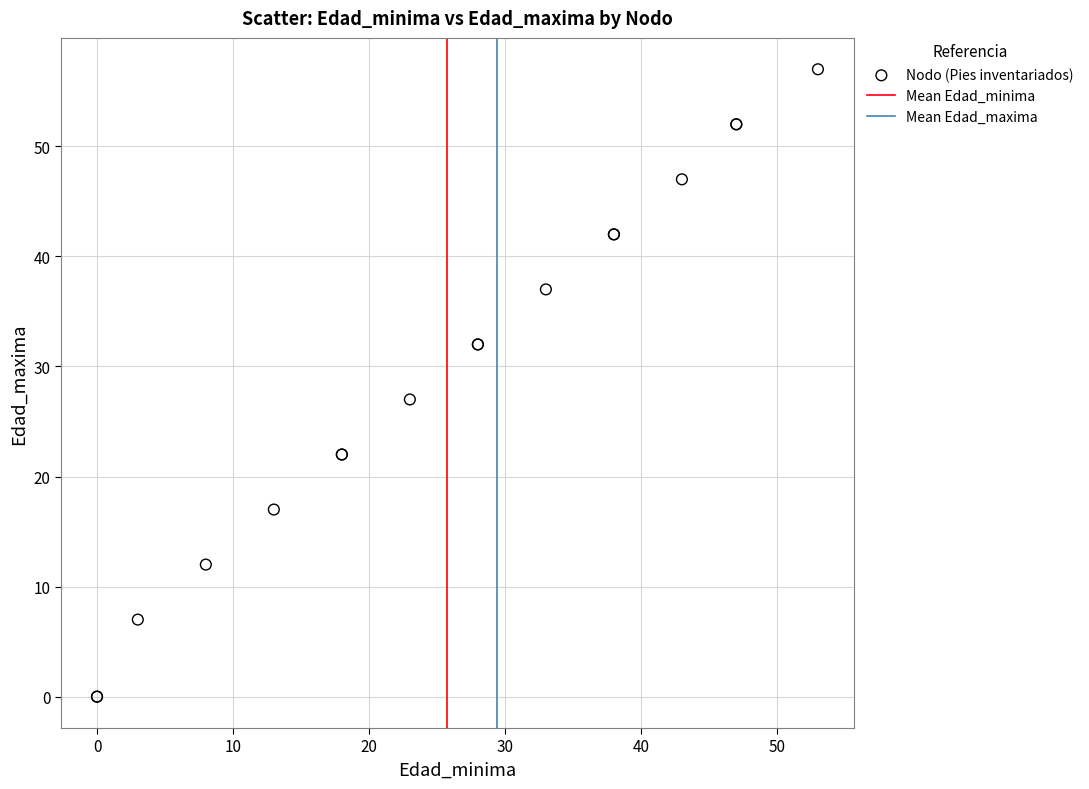

What Y value in the scatter plot is closest to 28?

27